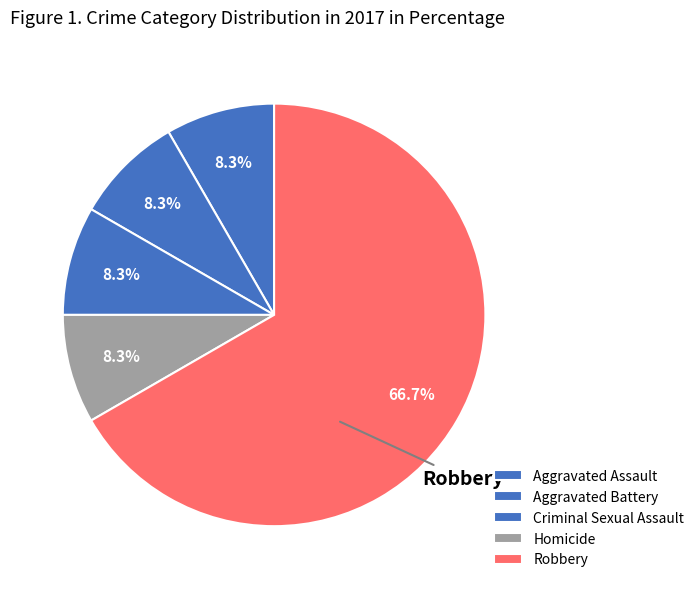

How many slices are in this pie chart?

5